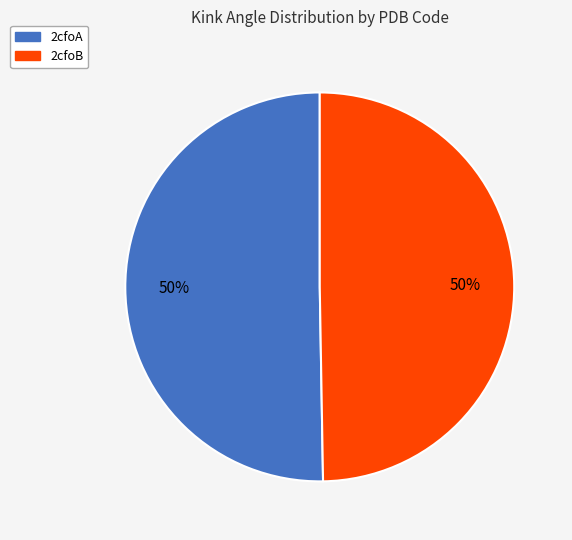

The 2cfoB slice represents 50% of the pie. True or false?

True